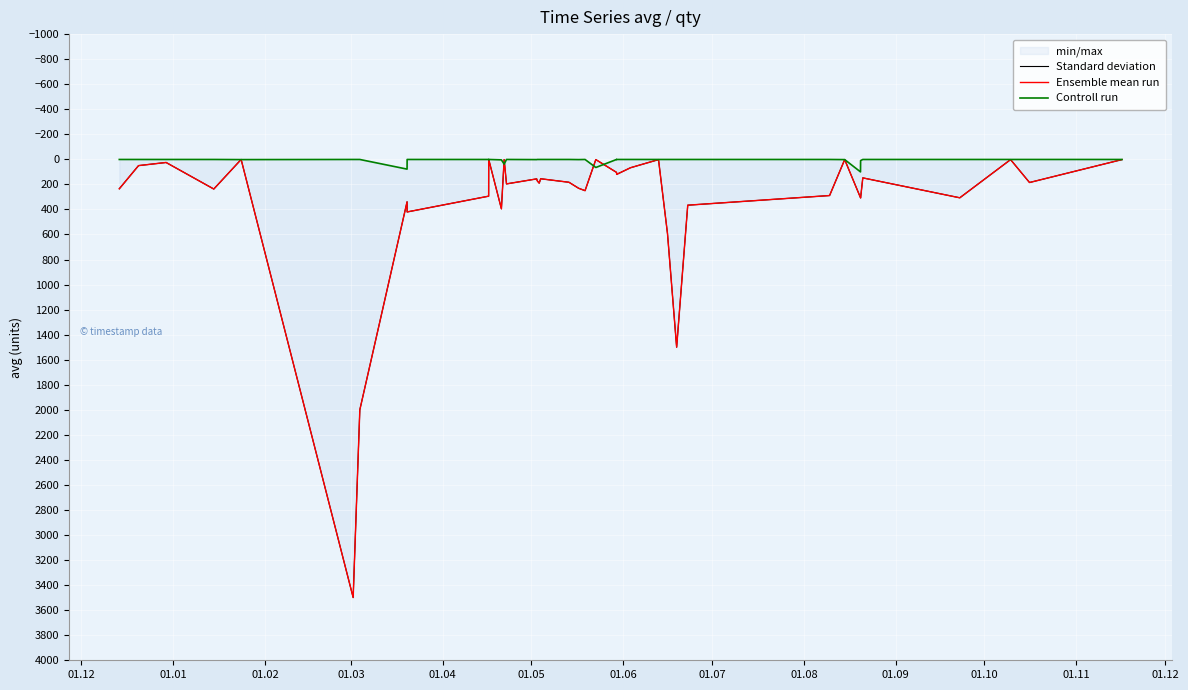

Is it true that Ensemble mean run equals 625 at 30?

False